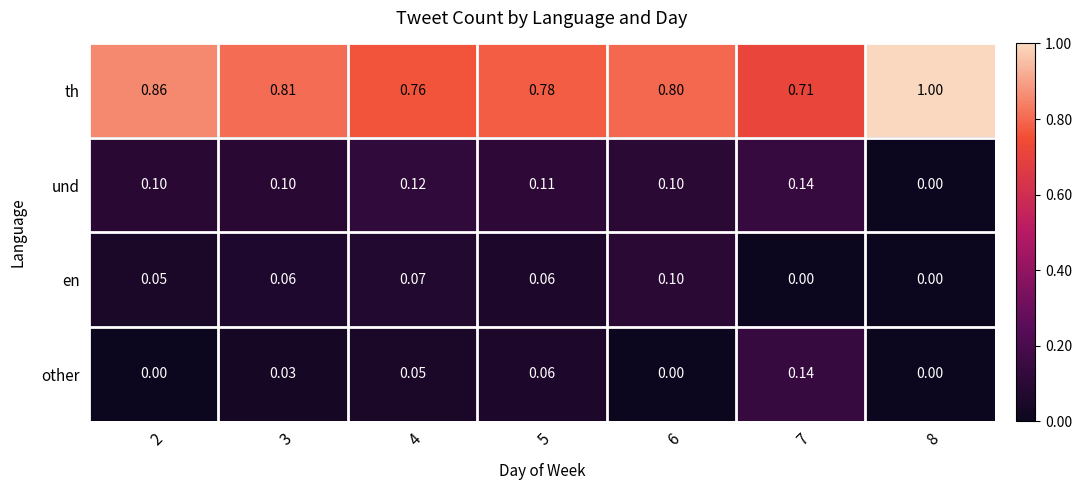

Which series changed the most between 2 and 3?

th